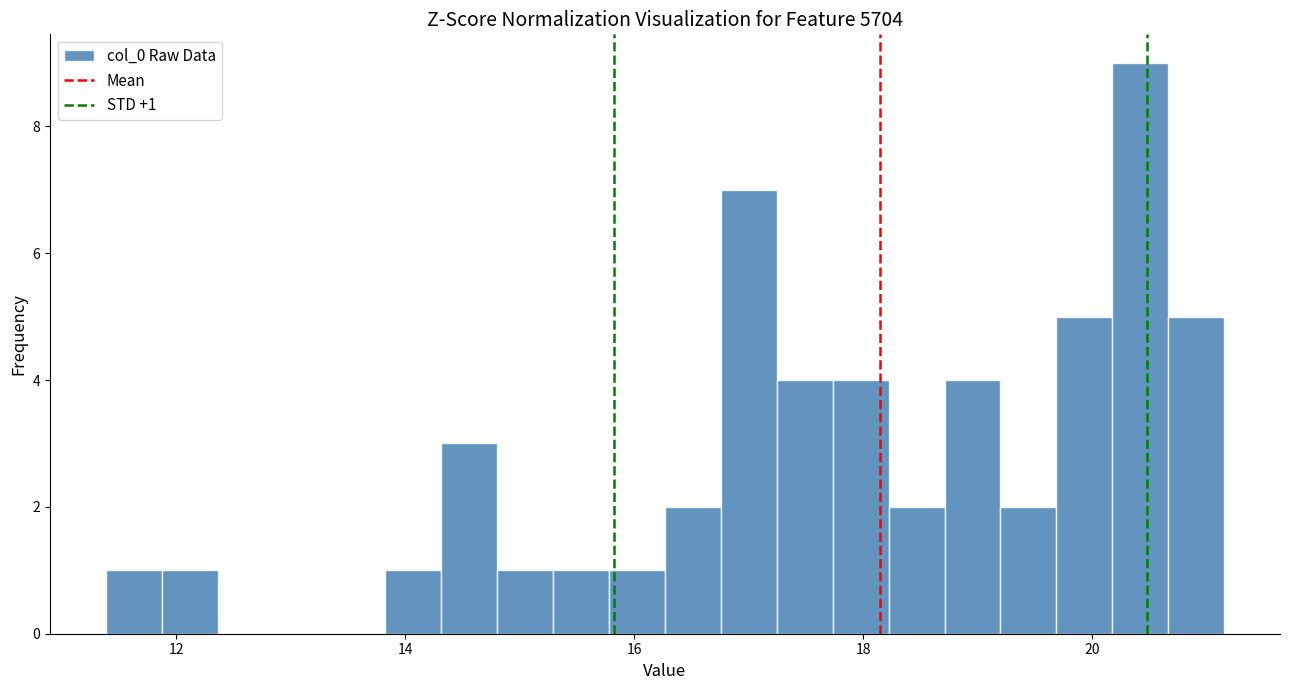

Around what value on the x-axis is the tallest bar? Give the approximate position of its centre, as read against the axis.

20.4